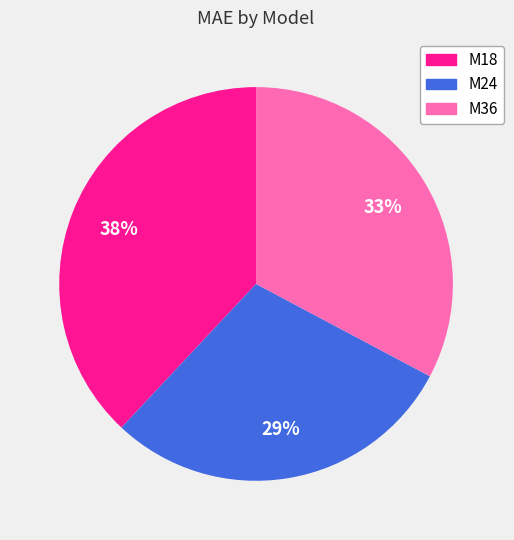

To the nearest percent, what percentage of the pie is M36?

33%